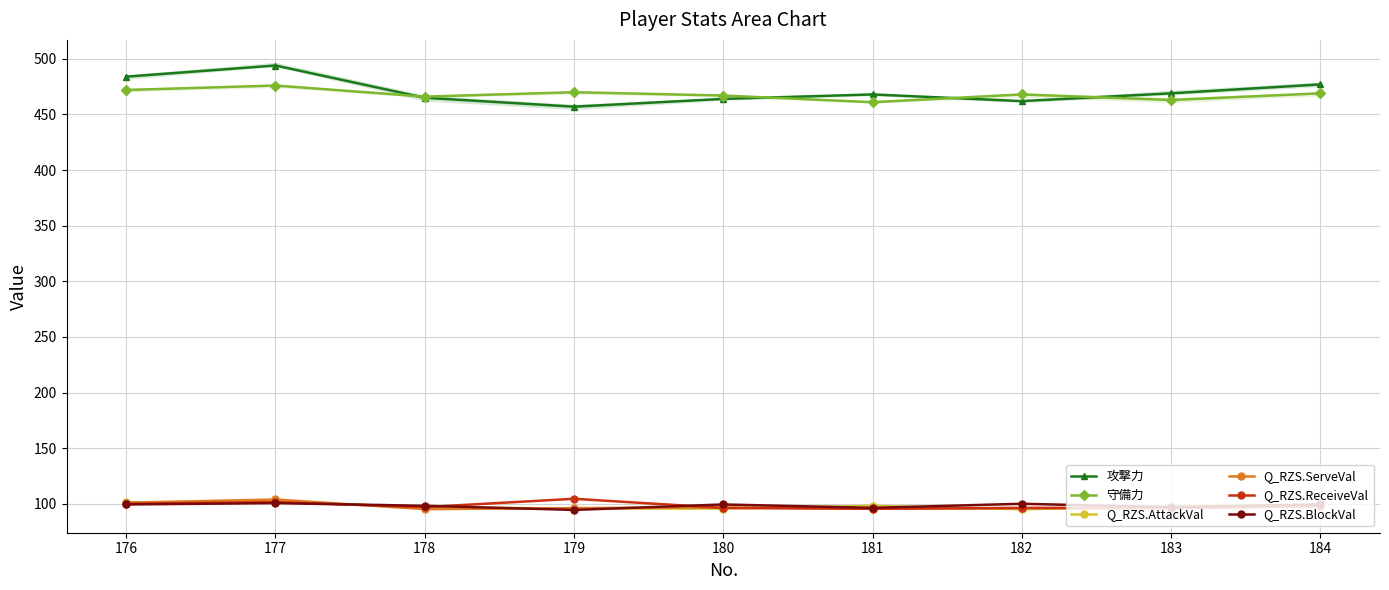

Is the value of Q_RZS.ReceiveVal at 176 greater than the value of 守備力 at 177?

No